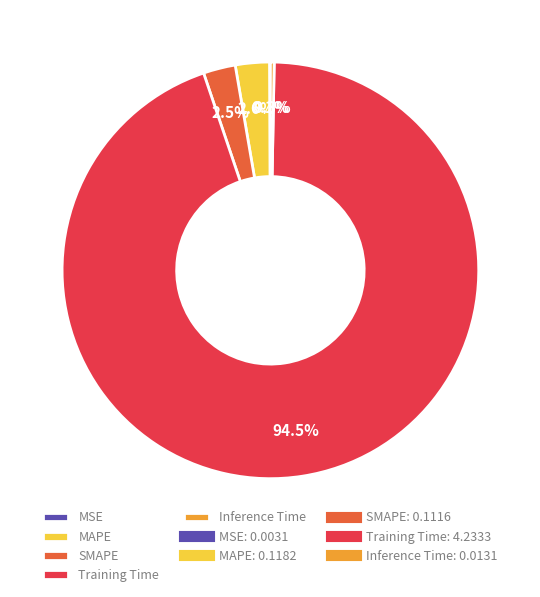

What percentage is NOT represented by MAPE?

97.4%